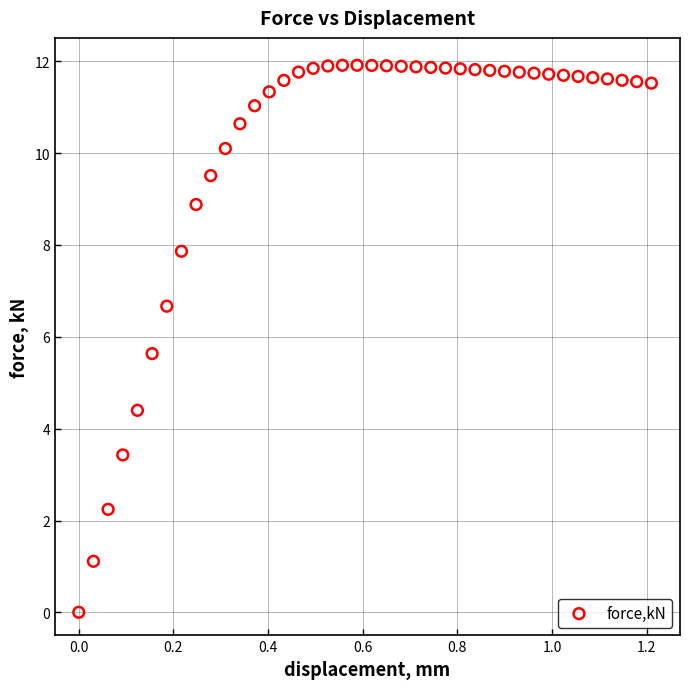

What is the range of Y values (max minus min)?

11.9